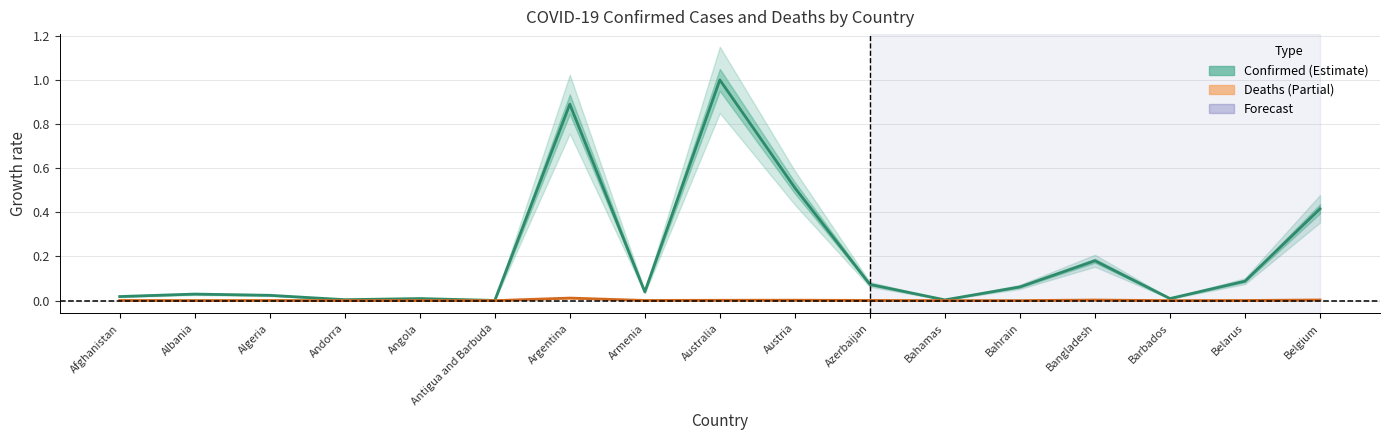

At which label is Confirmed (scaled) closest to 0?

Antigua and Barbuda